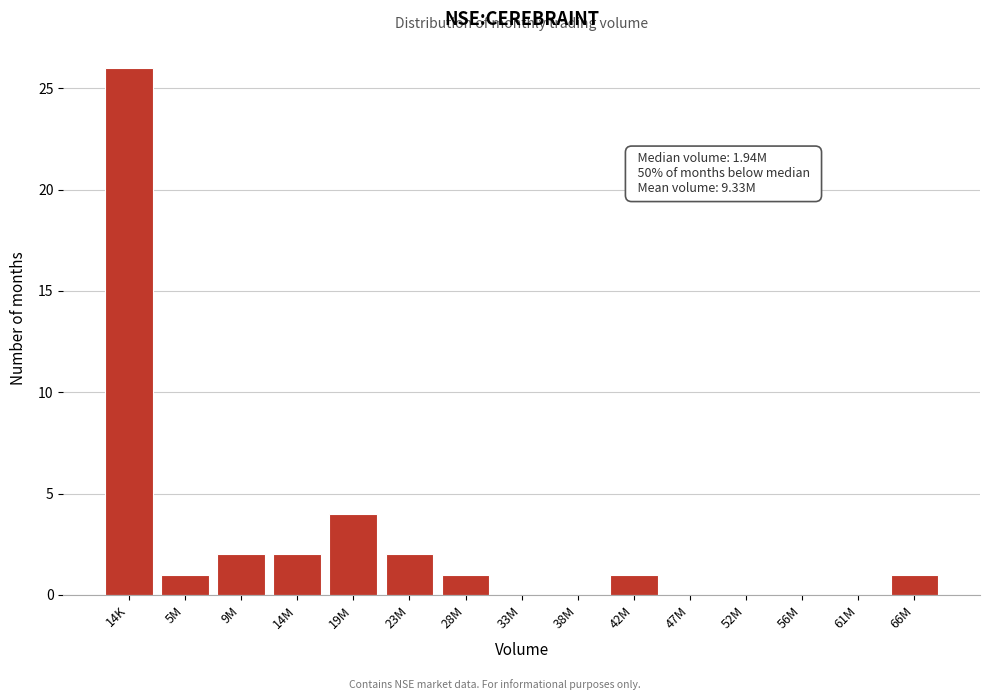

Reading left to right, what are all the values shown in this chart?

14K=26	5M=1	9M=2	14M=2	19M=4	23M=2	28M=1	33M=0	38M=0	42M=1	47M=0	52M=0	56M=0	61M=0	66M=1